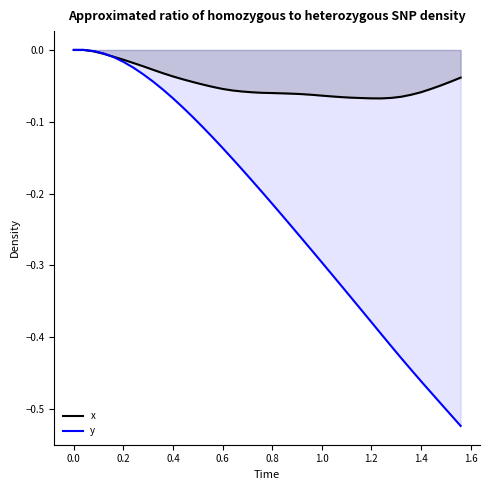

How many times do y and x cross each other?

1